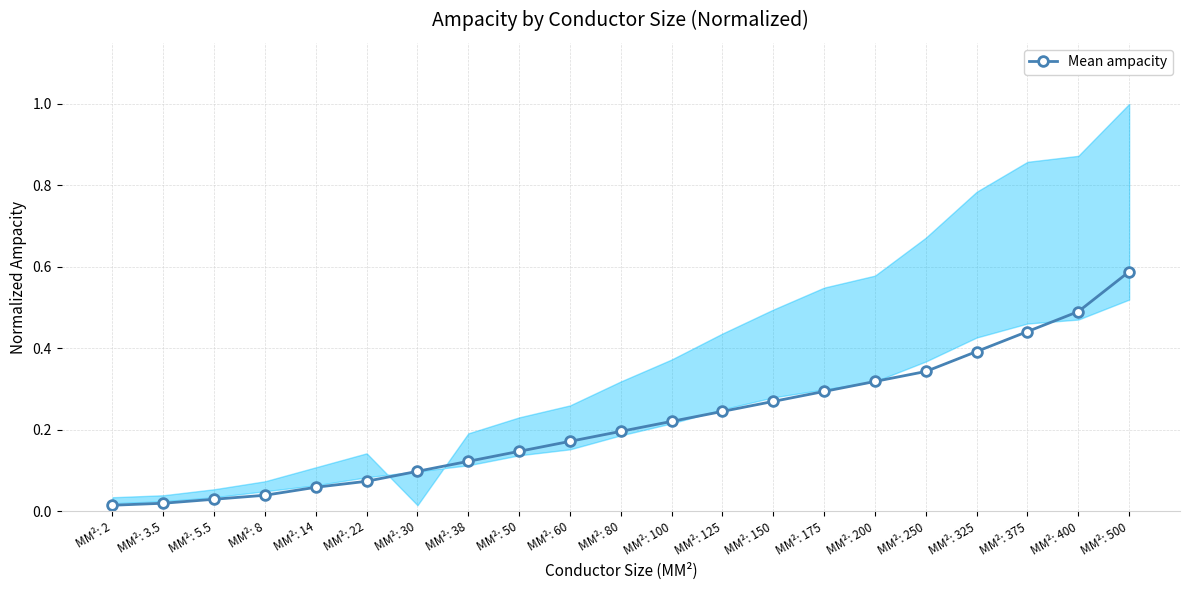

What position from the left is MM²: 30?

7